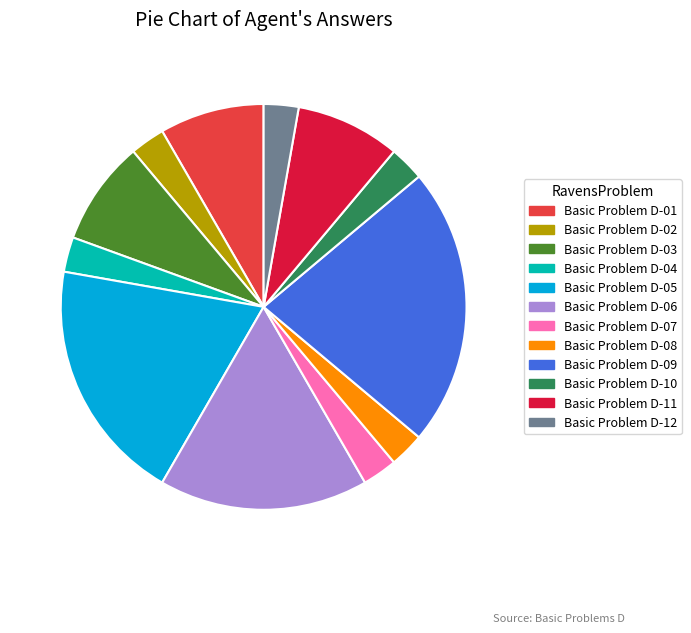

Which category has the biggest portion of the pie?

Basic Problem D-09